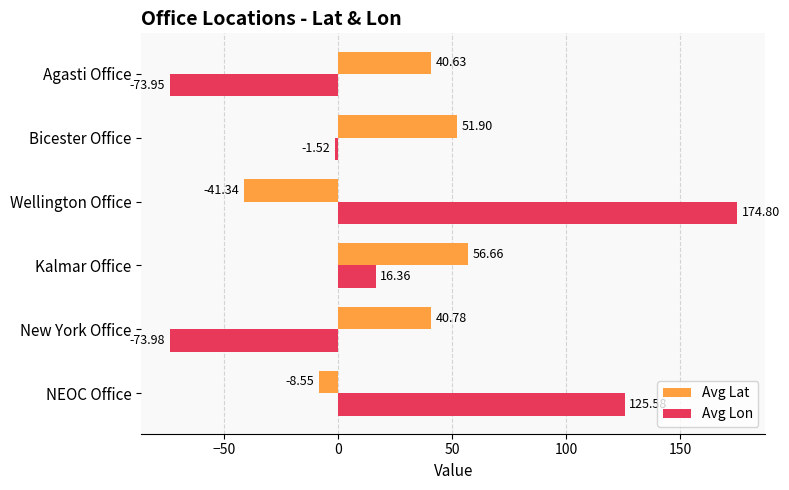

Which series has the widest spread of values?

Avg Lon